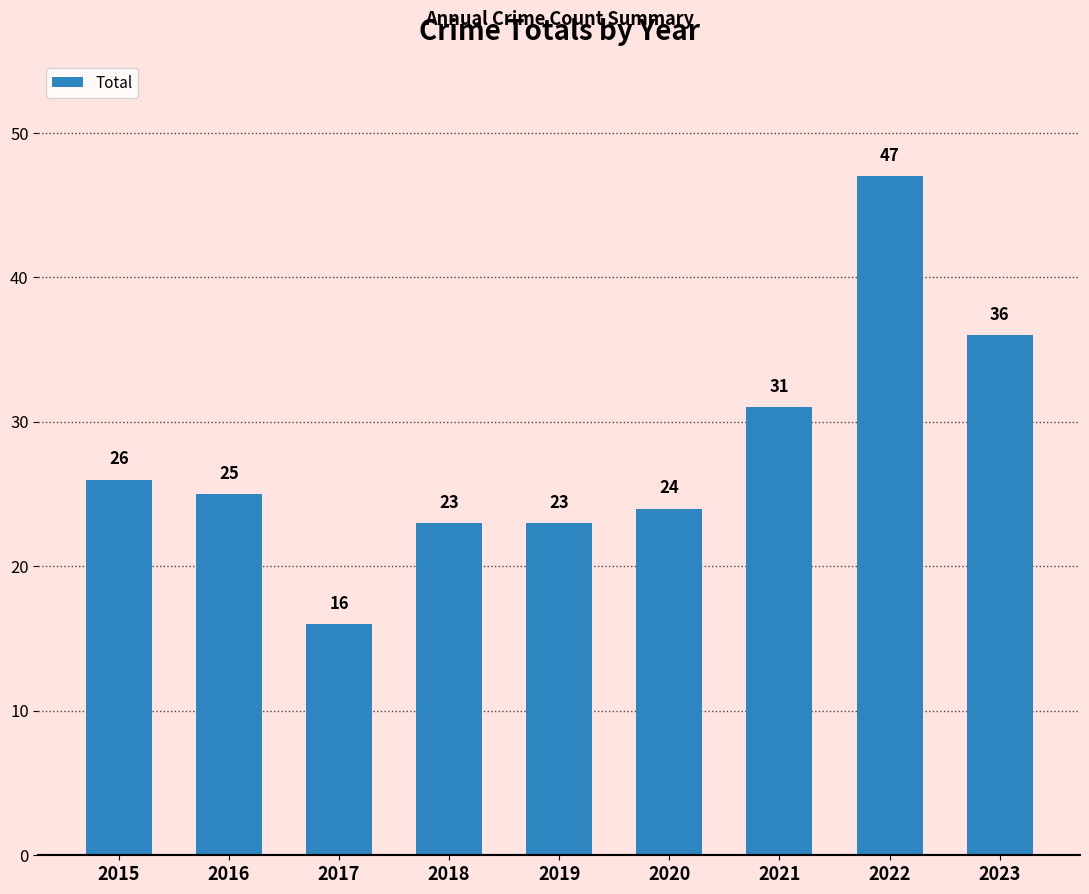

Approximately how many times larger is the value at 2023 compared to 2018?

1.6